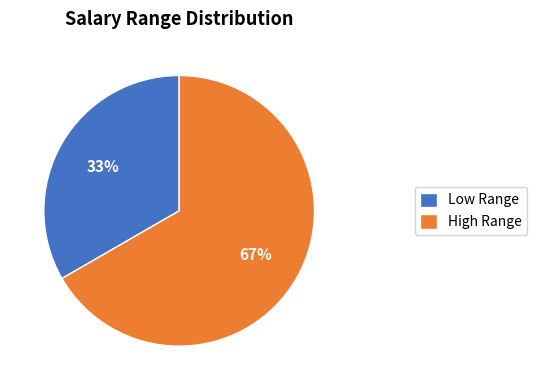

Combined, do High Range and Low Range account for over 50%?

Yes